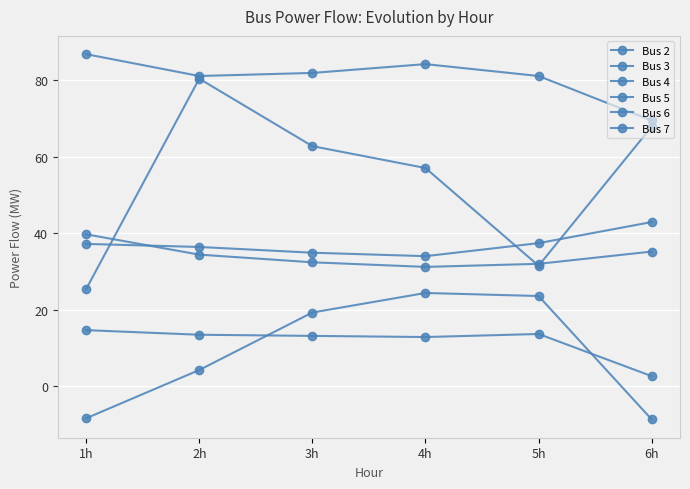

Is this an area chart (filled region under the line)?

No